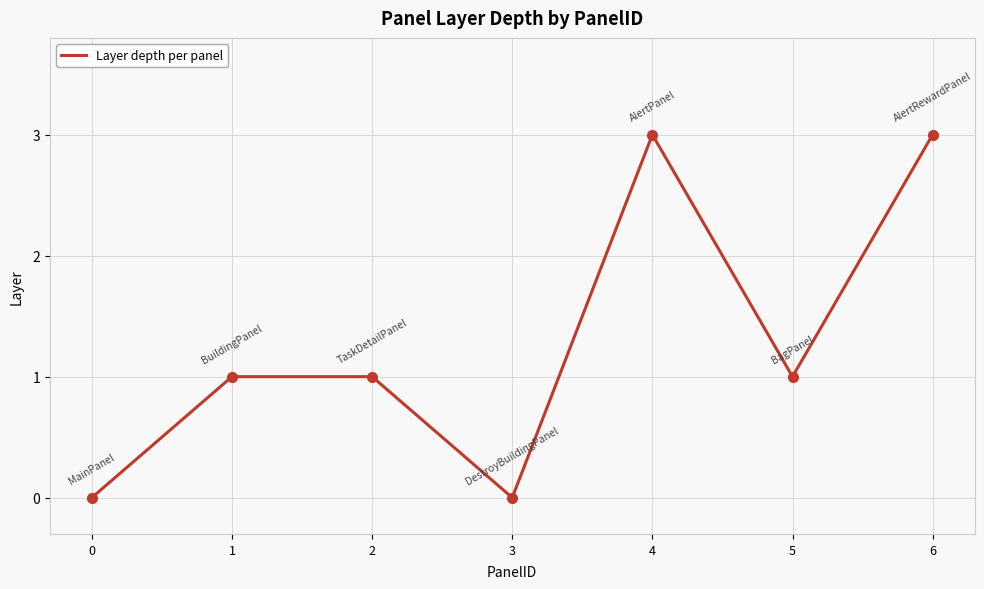

What is the sum of the values at 6 and 5?

4